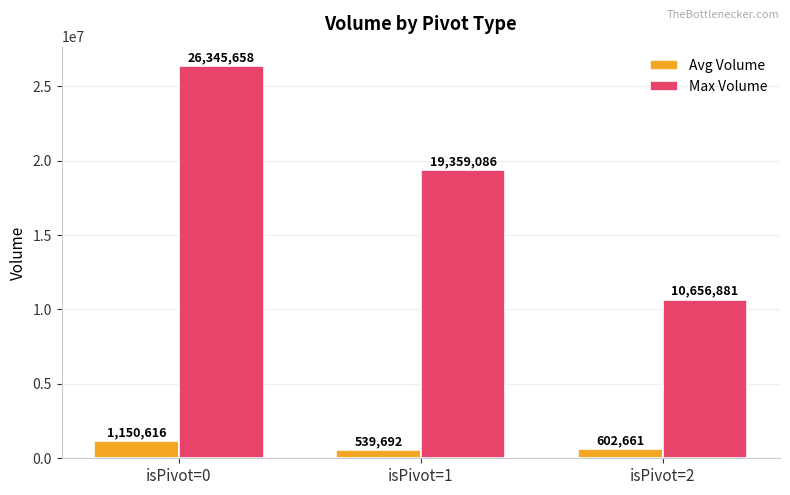

Rank the series by their maximum value, from highest to lowest.

Max Volume, Avg Volume